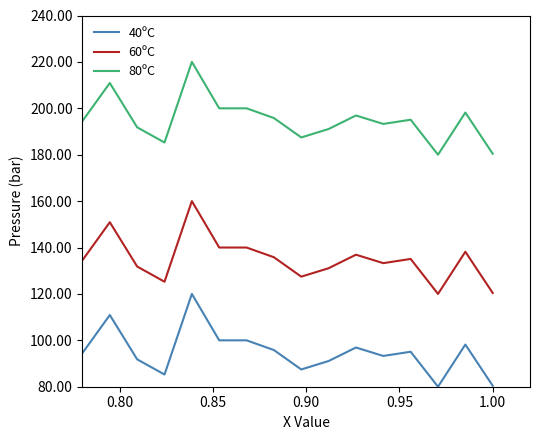

What is the difference between the maximum and minimum values in the 80ºC series?

40.0